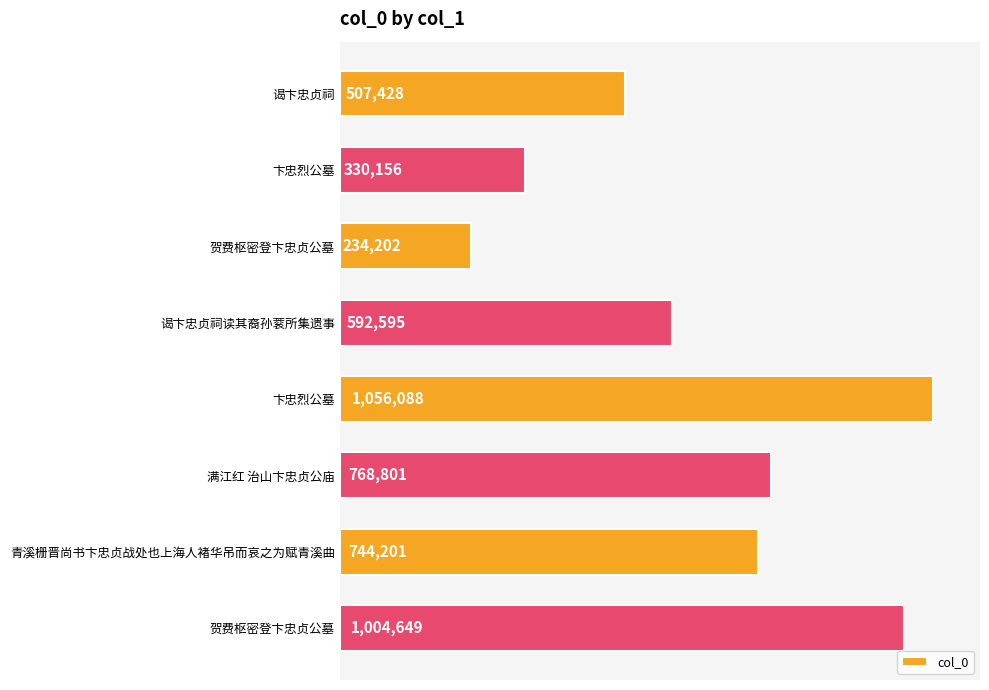

Are the bars horizontal?

Yes